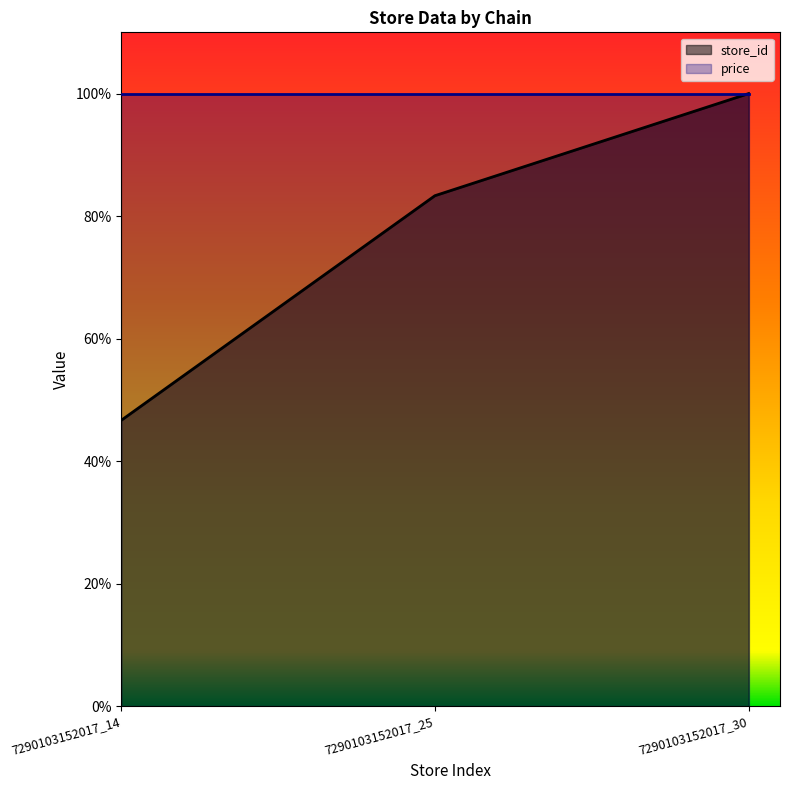

Is it true that the value at 7290103152017_30 is 52.7?

False